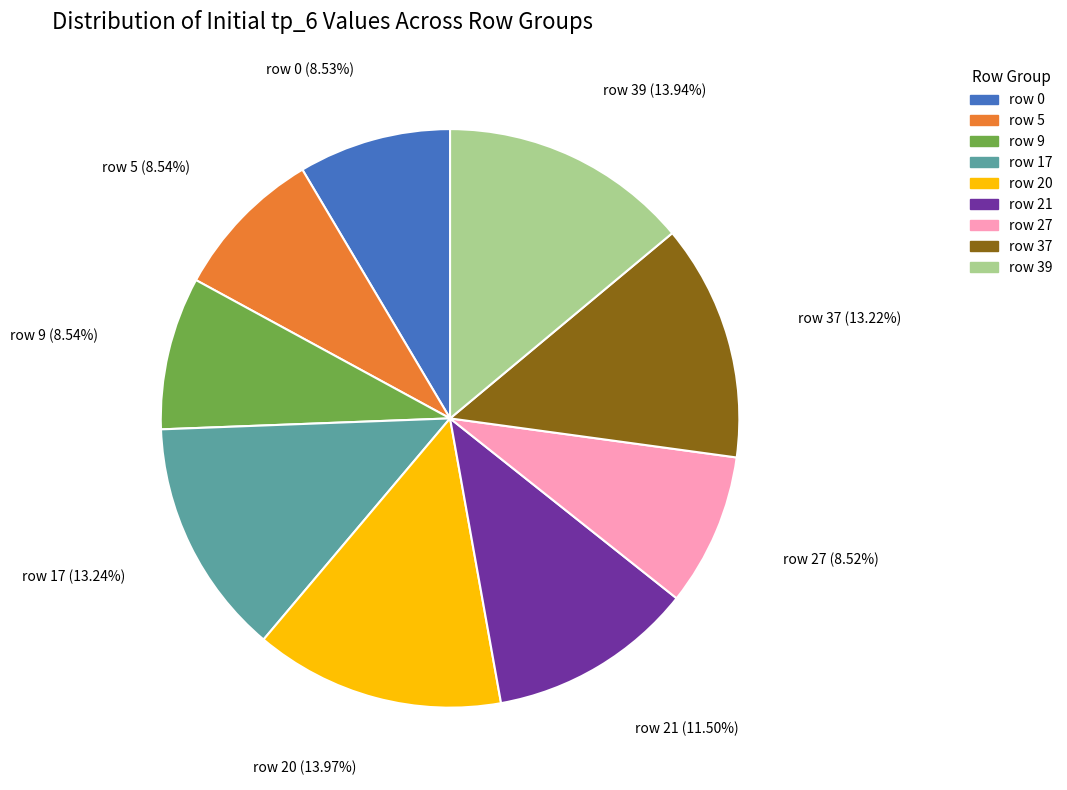

Approximately how many times larger is the value at row 21 compared to row 20?

0.8